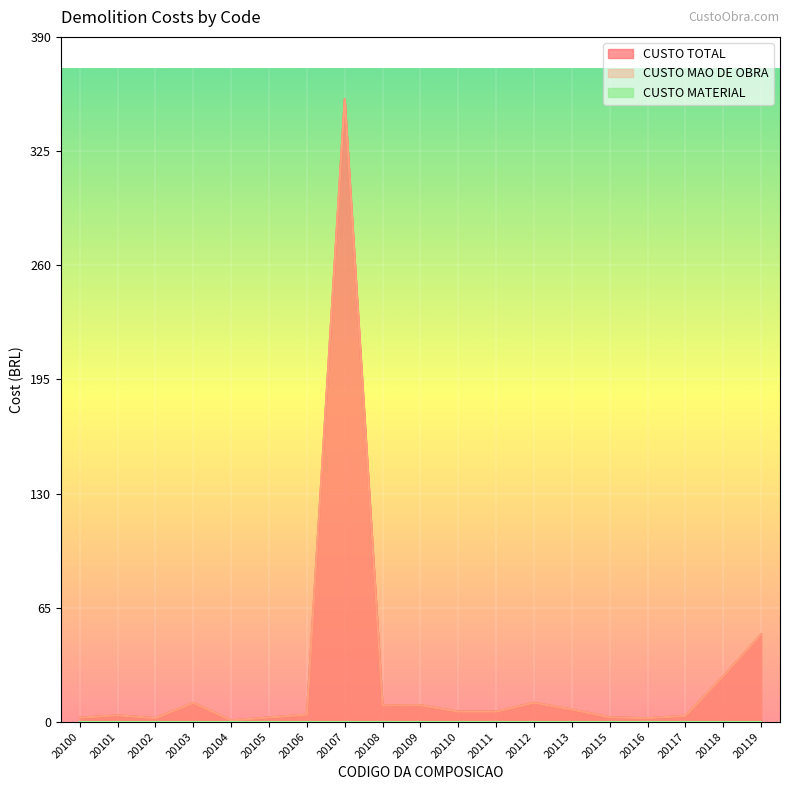

Which series has the widest spread of values?

CUSTO TOTAL